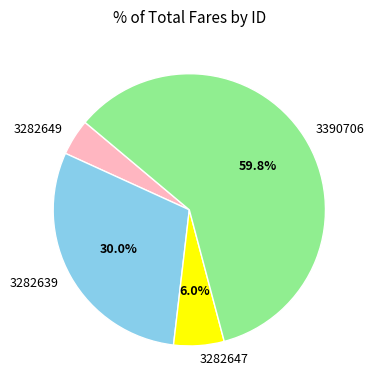

Is the sum of 3282647 and 3282639 greater than half?

No